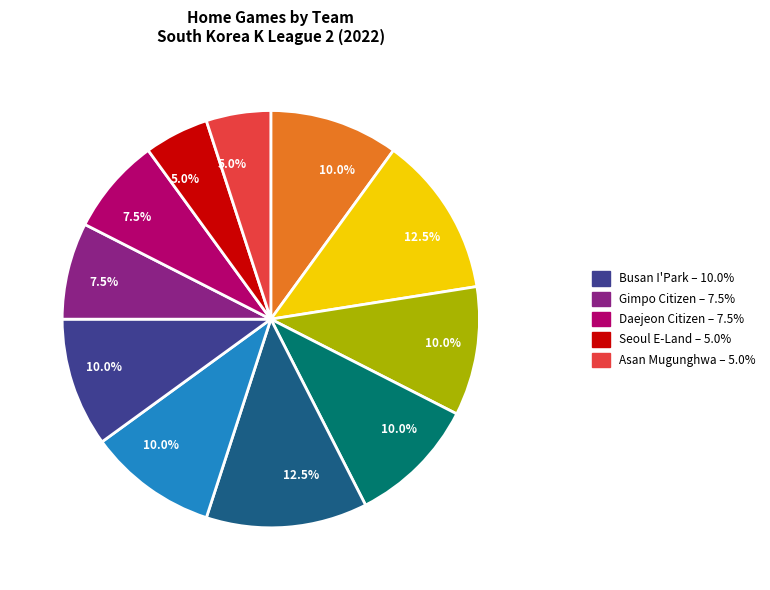

To the nearest percent, what is the average slice percentage?

9%